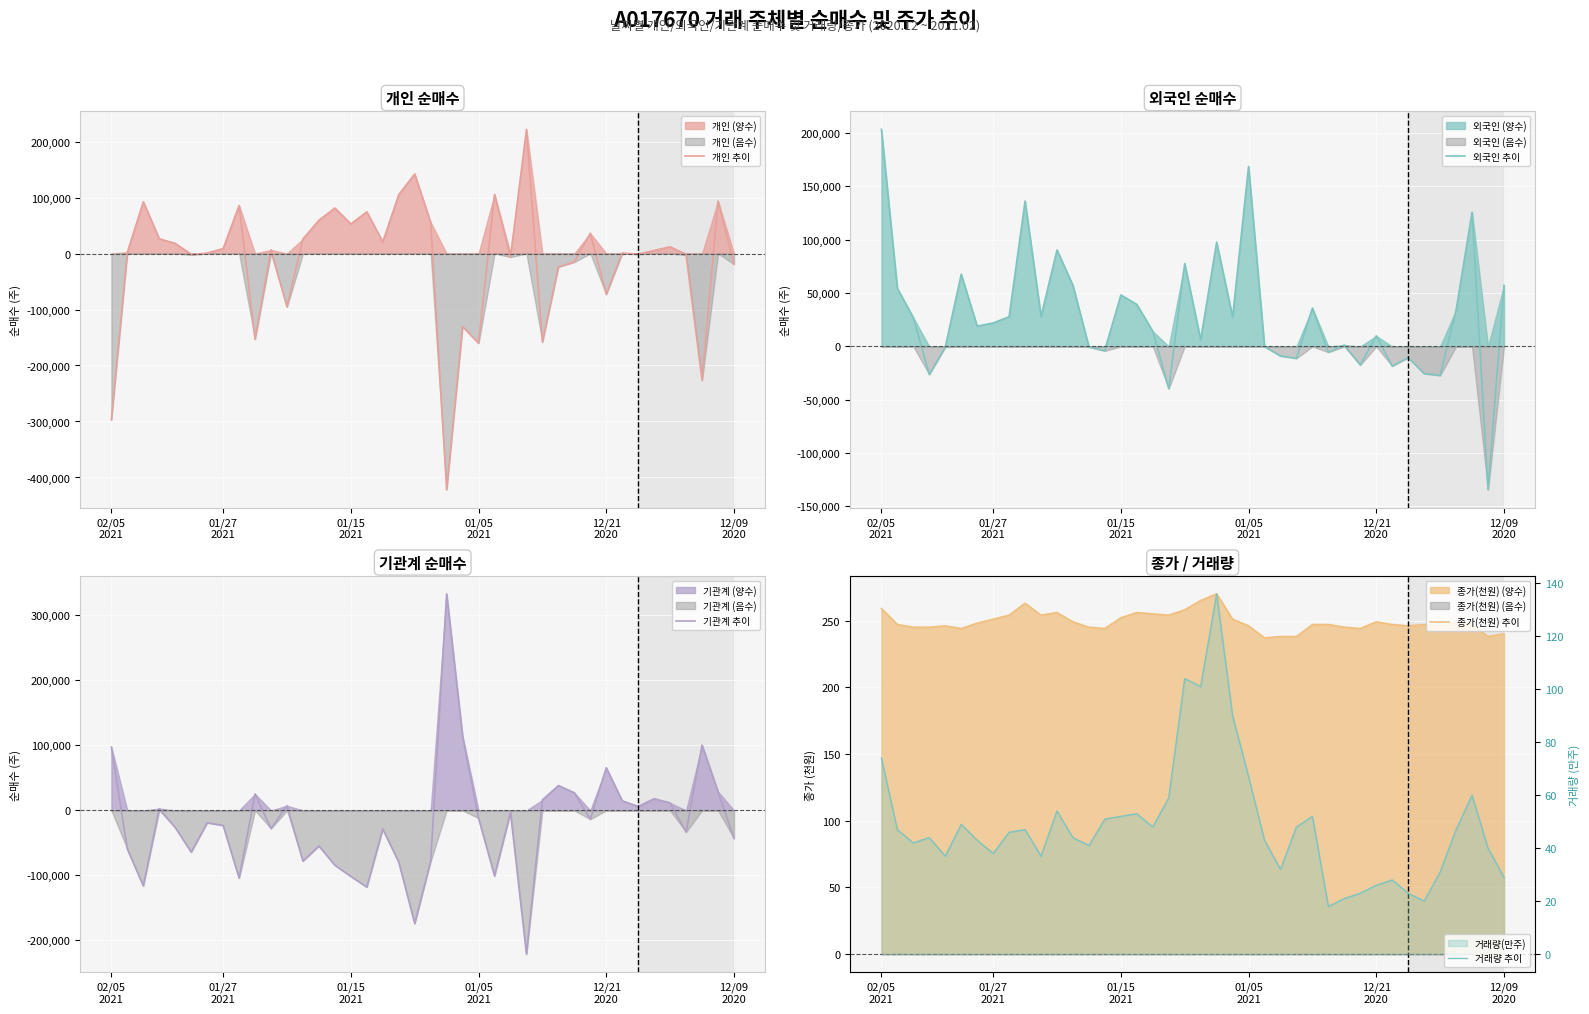

What is the highest value of the 개인 추이 series?

221763